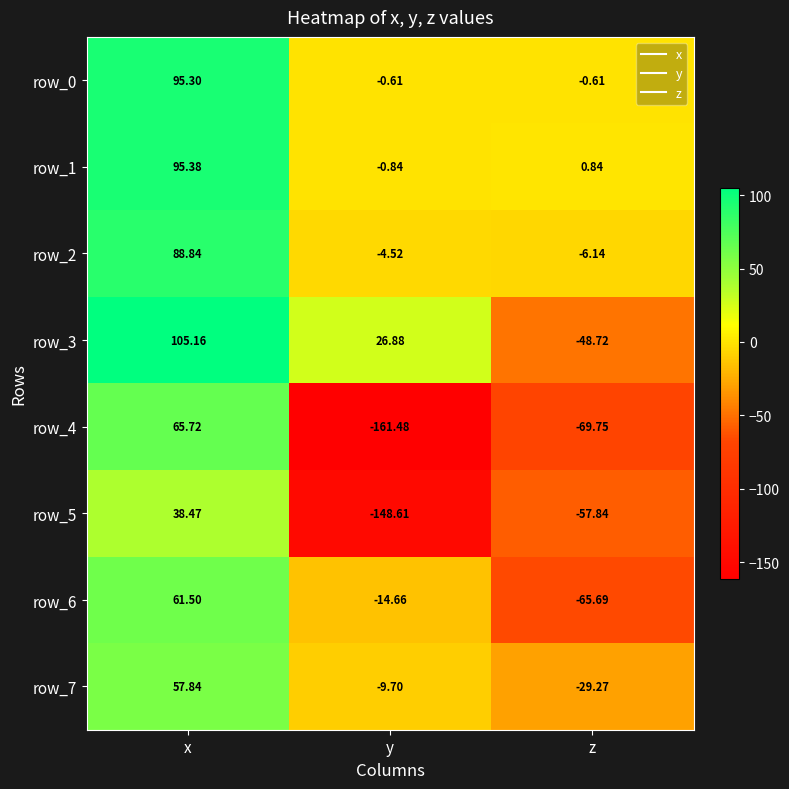

Rank the series at y from lowest to highest value.

row_4, row_5, row_6, row_7, row_2, row_1, row_0, row_3